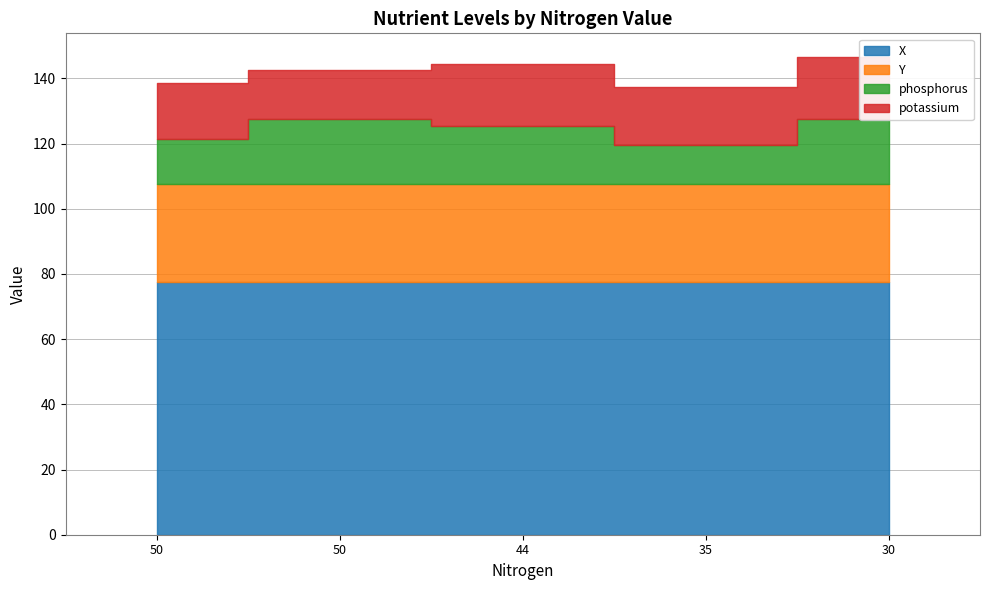

How many interior local valleys does the phosphorus series have?

1